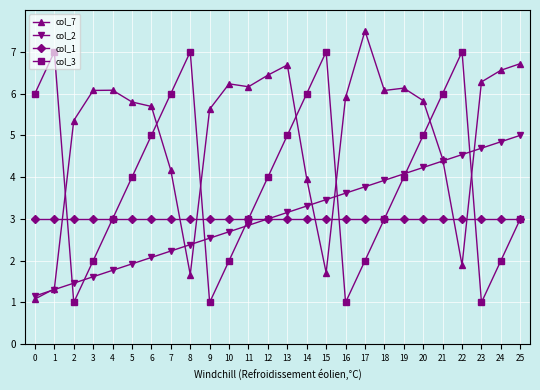

Which series has the widest spread of values?

col_7